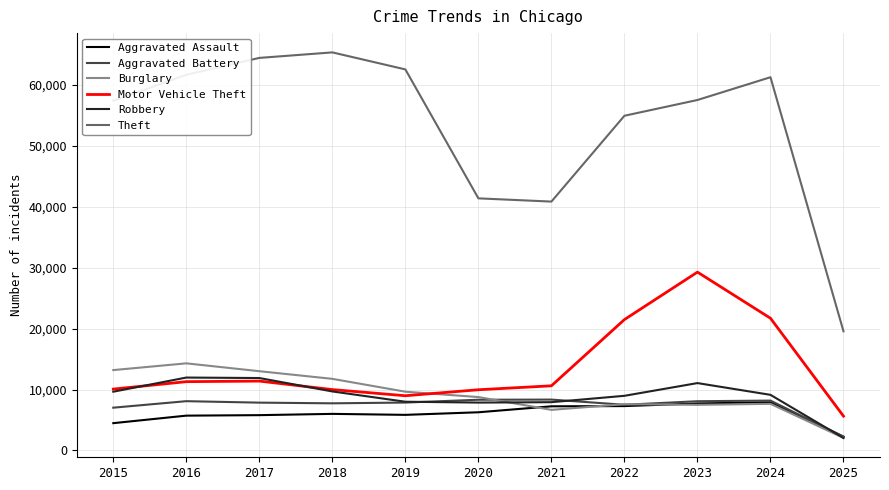

Between 2020 and 2022, which series saw the biggest shift?

Theft